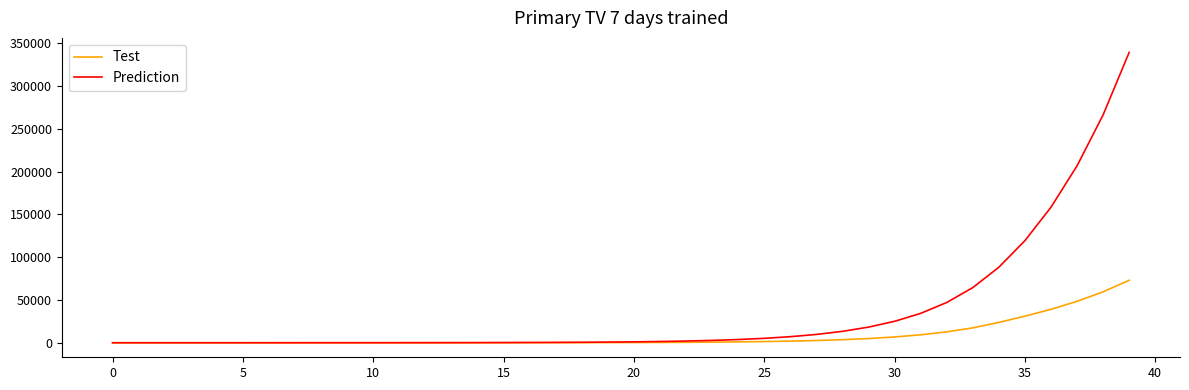

What is the highest value of the Test series?

73010.0